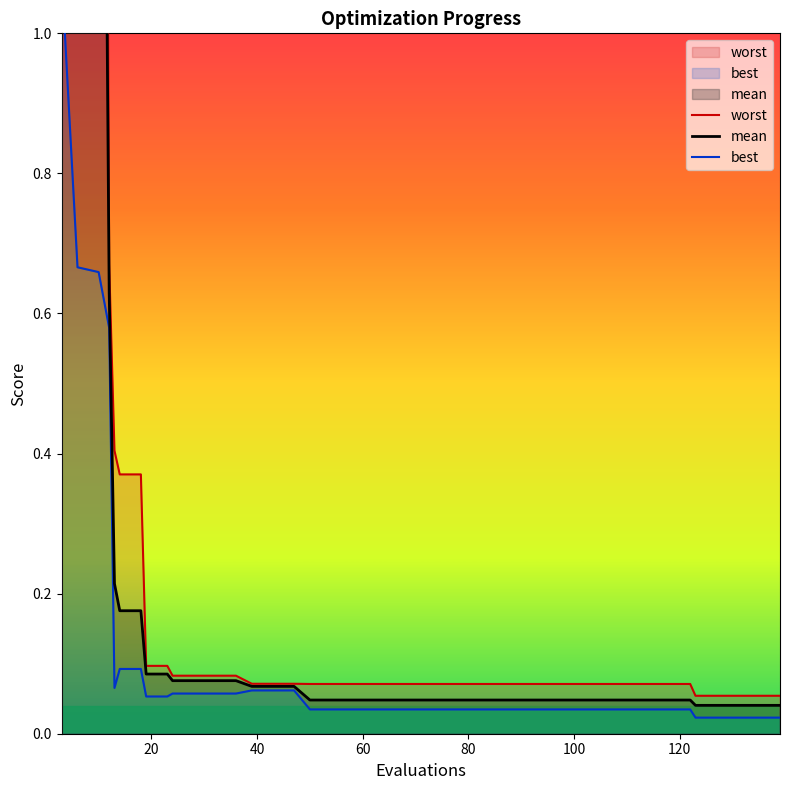

True or false: best and worst cross at least once.

False